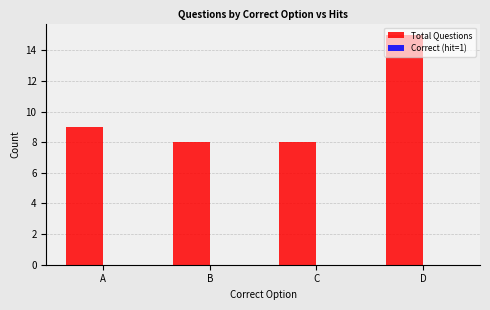

True or false: the data shows 2 at C.

False